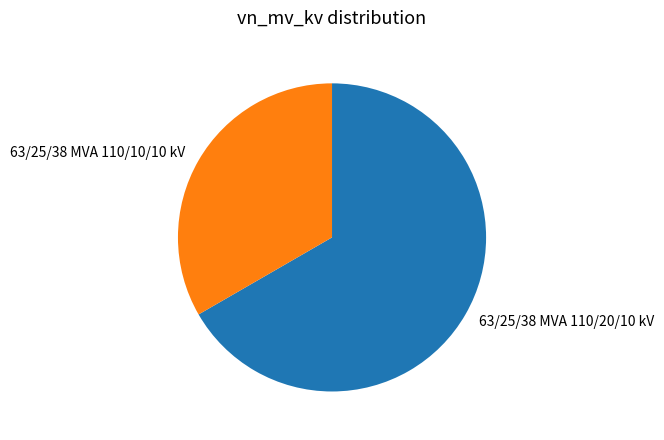

Is the sum of 63/25/38 MVA 110/10/10 kV and 63/25/38 MVA 110/20/10 kV greater than half?

Yes